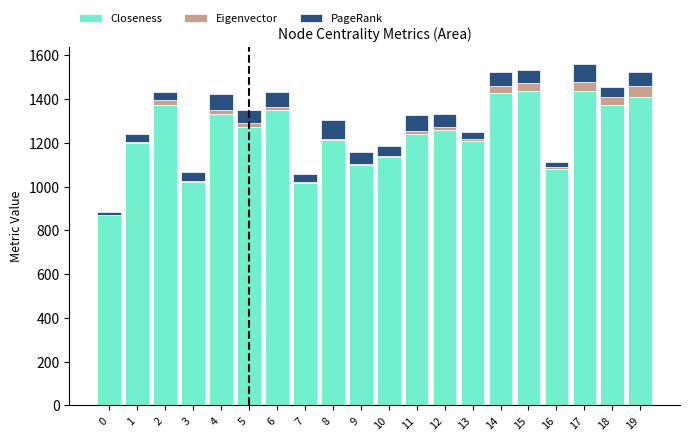

What is the sum of all Closeness values?

24758.1